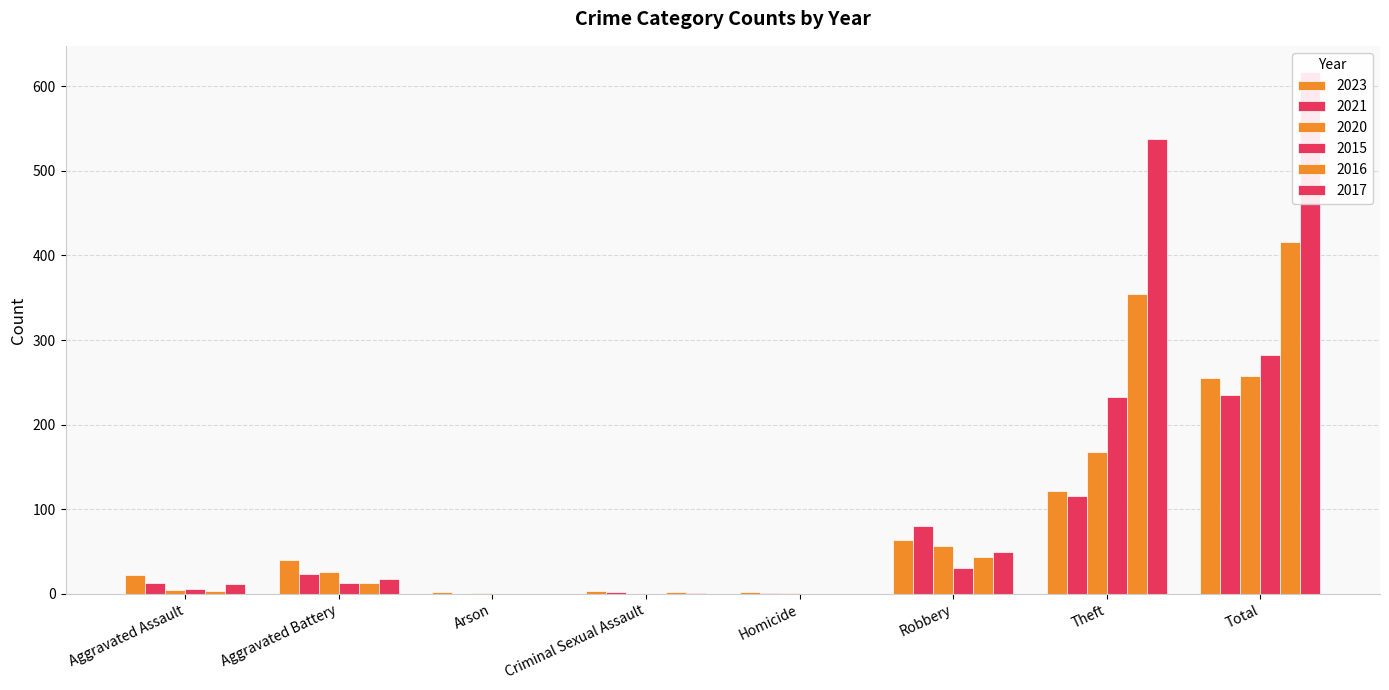

What is the label of the 6th bar from the left?

Robbery